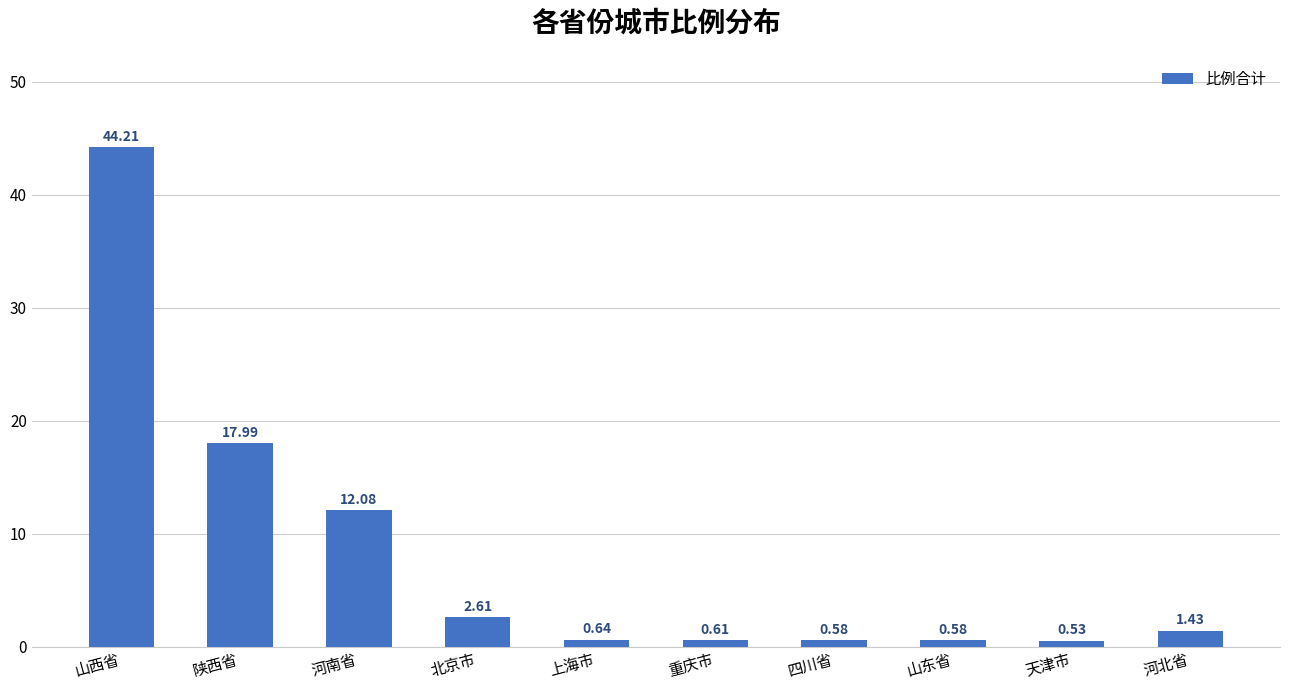

What is the sum of the values at 山东省 and 河南省?

12.7